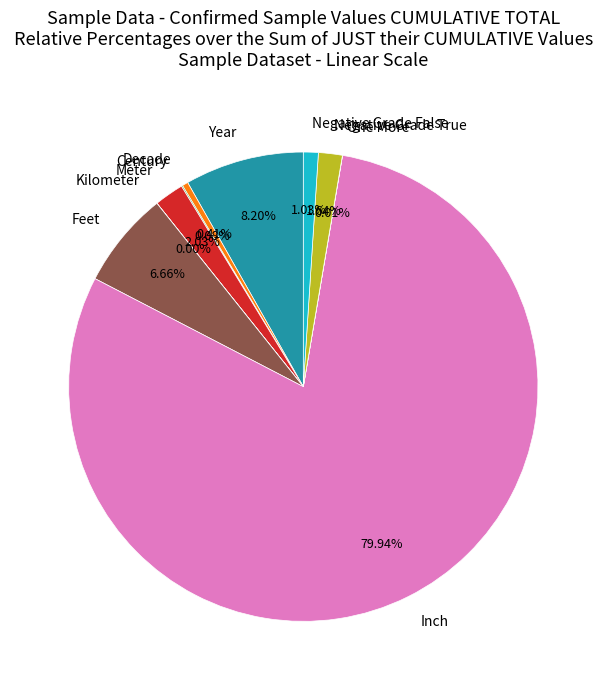

Is there a majority slice in this chart?

Yes